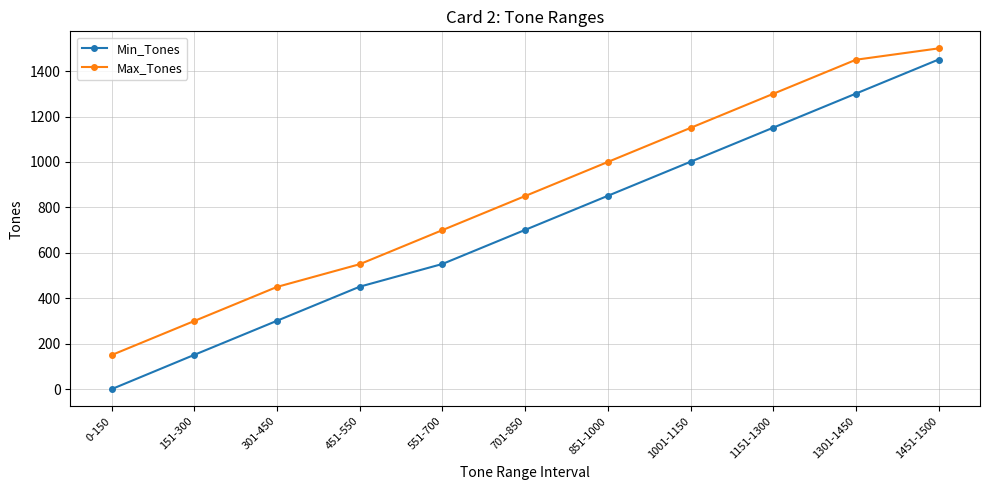

How many lines are shown in the chart?

2